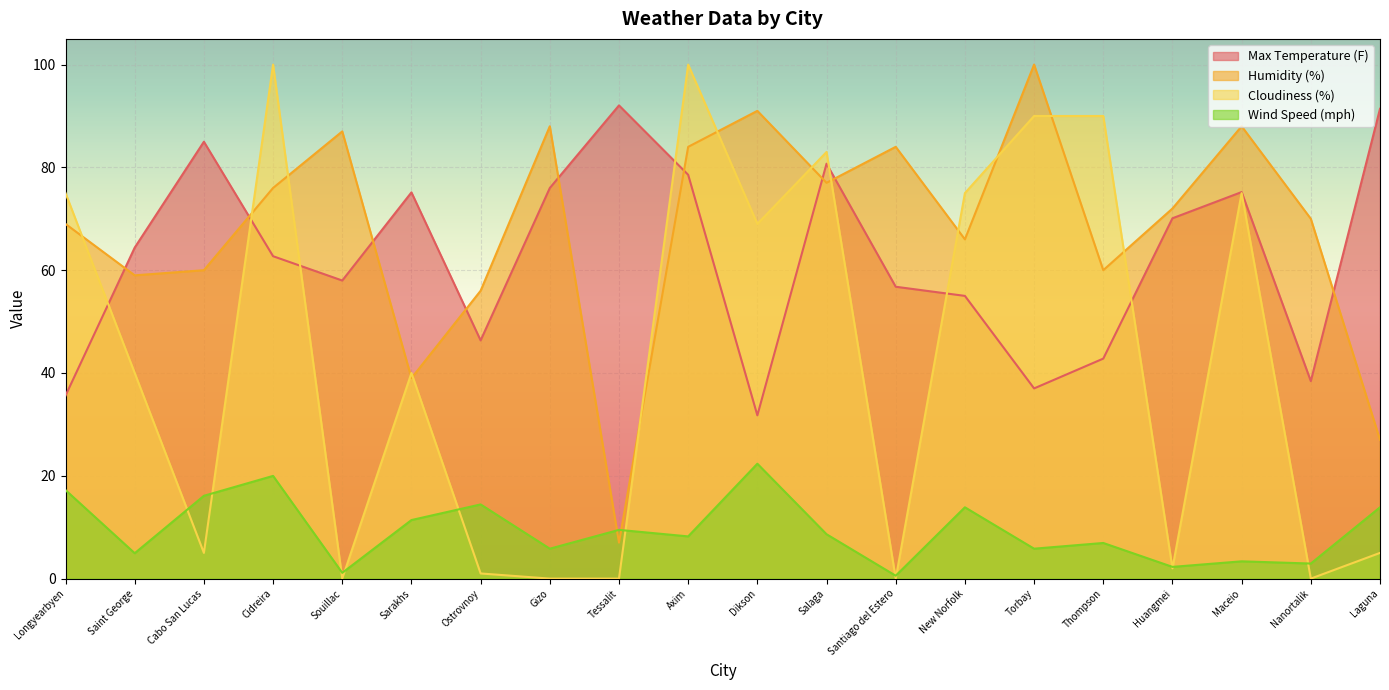

Which has a higher value, Laguna or Maceio?

Laguna